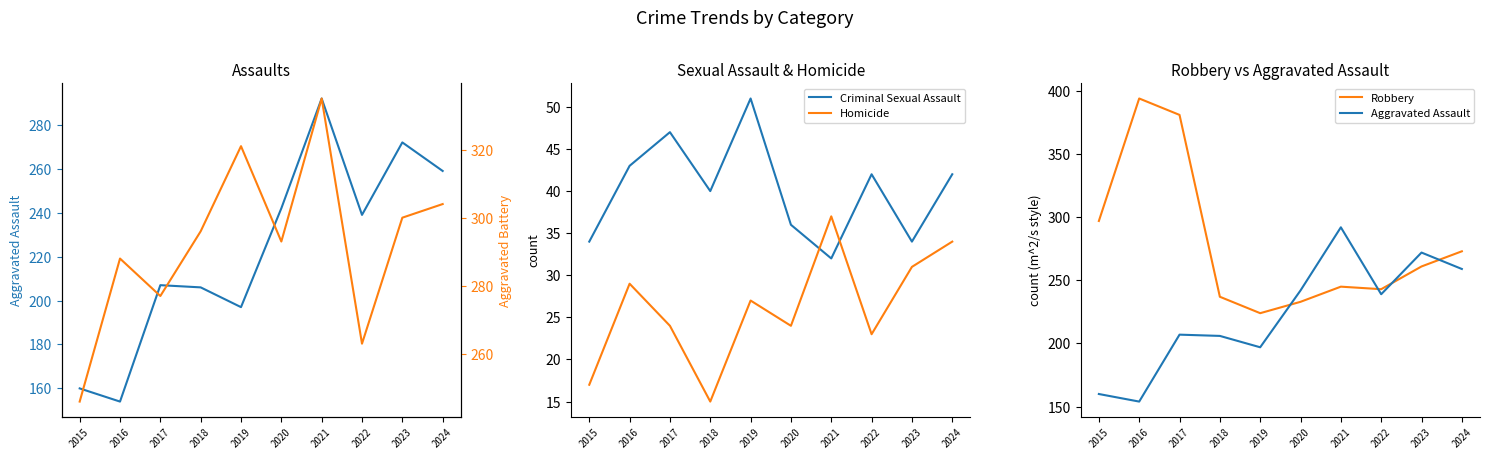

Rank the categories by Robbery value from highest to lowest.

2016, 2017, 2015, 2024, 2023, 2021, 2022, 2018, 2020, 2019